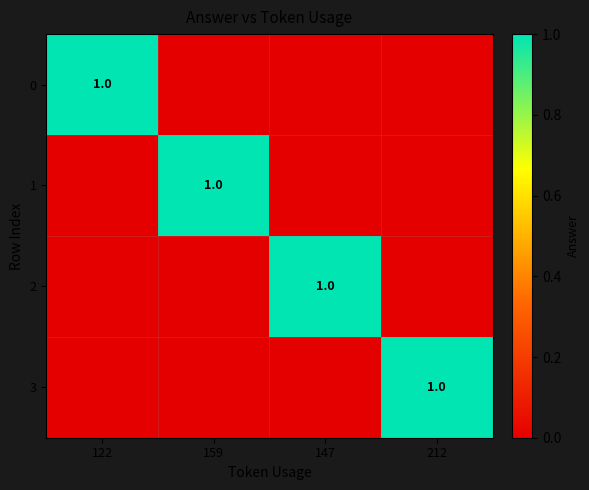

Is it true that 2 equals 1 at 147?

True